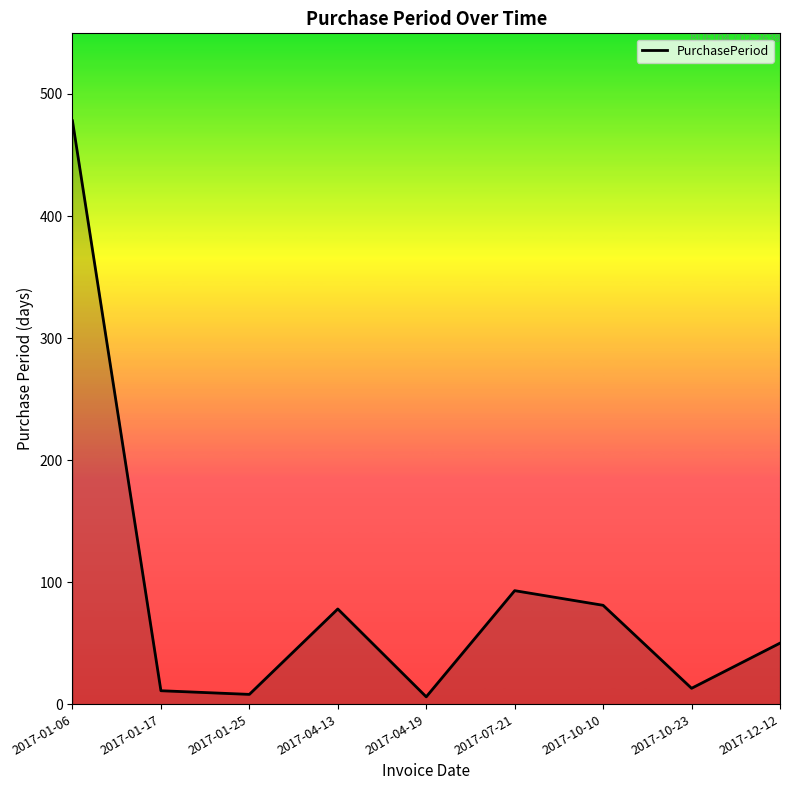

What is the greatest value displayed?

478